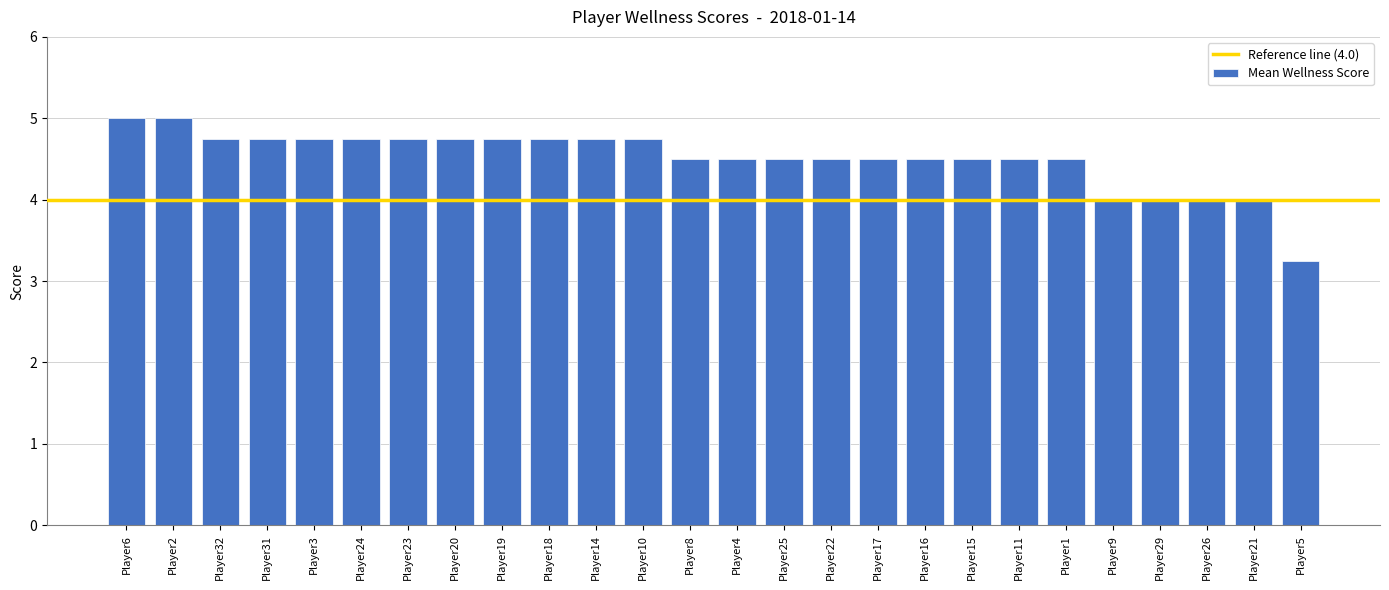

Between Player3 and Player1, which is larger?

Player3